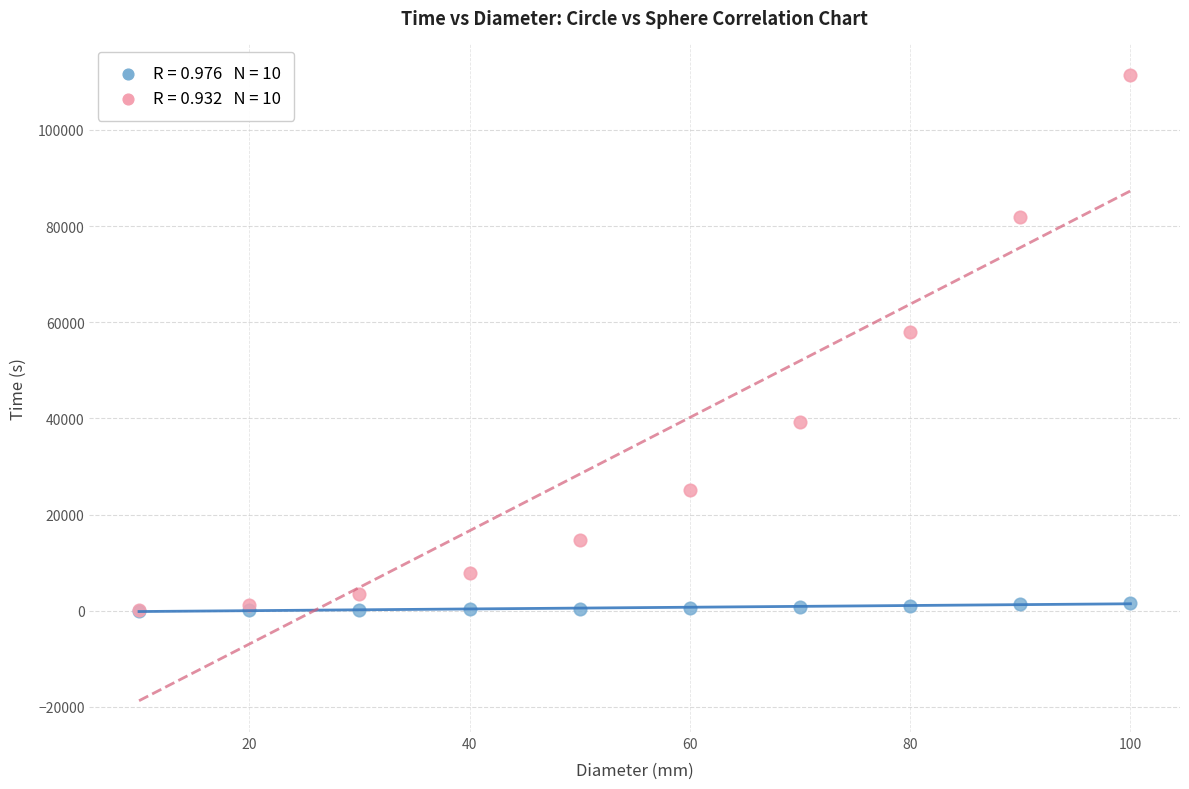

Across all series, what Y value is closest to 55755?

57975.0